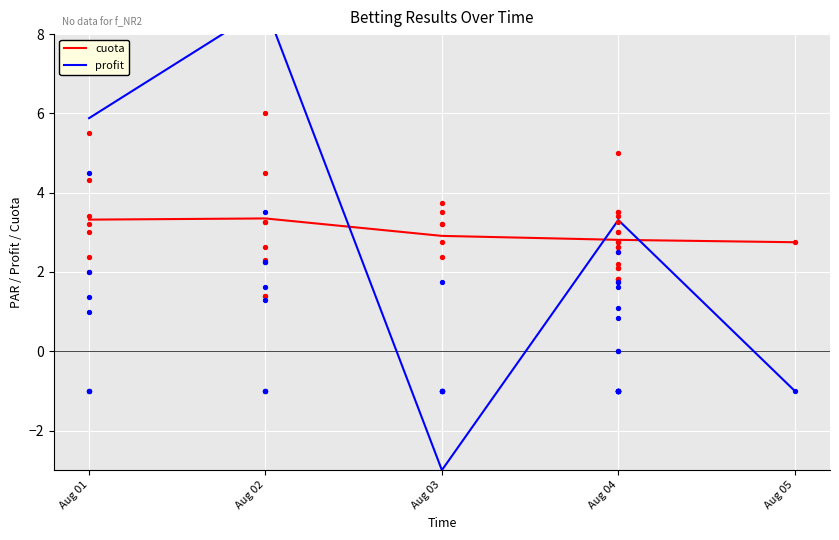

Which series has the largest total across all categories?

cuota